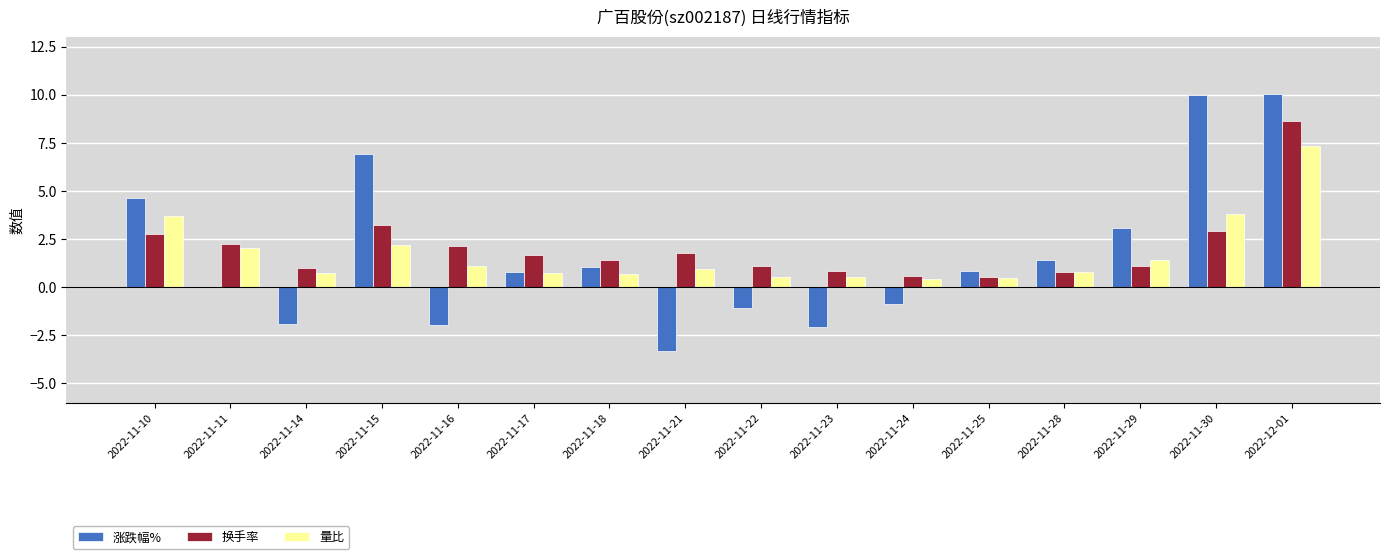

What is the sum of all 换手率 values?

32.7